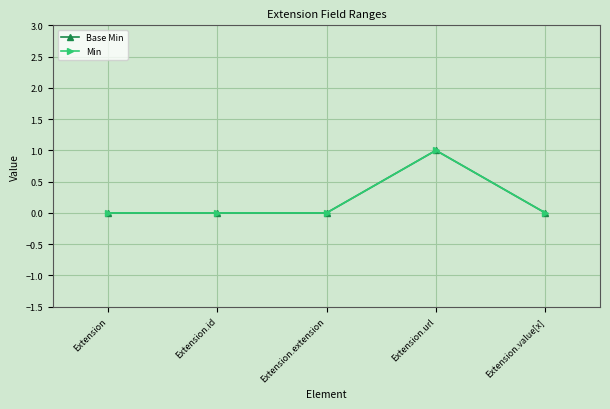

Does the chart have visible grid lines?

Yes